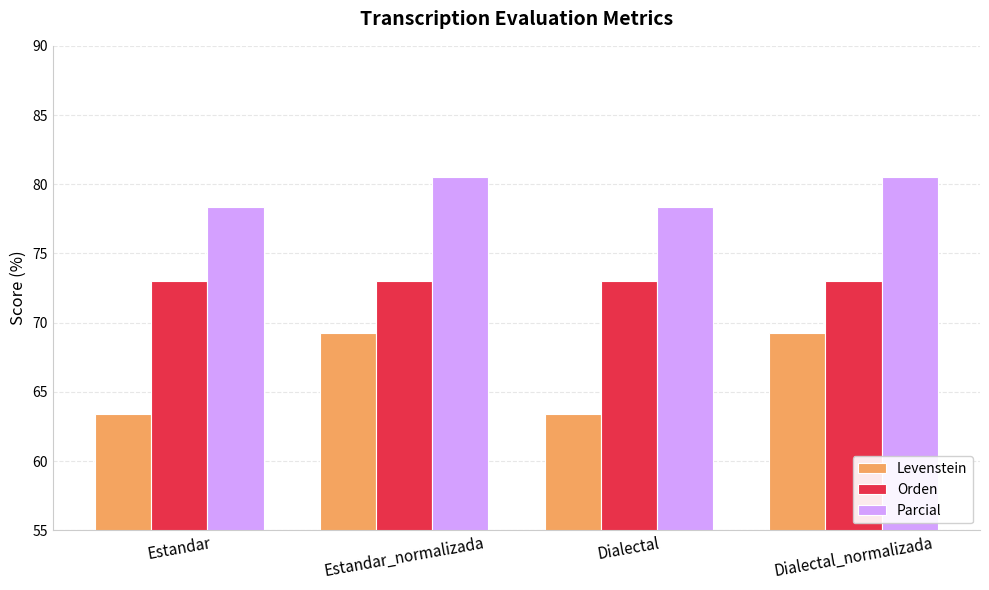

What is the average value of the Levenstein series?

66.3